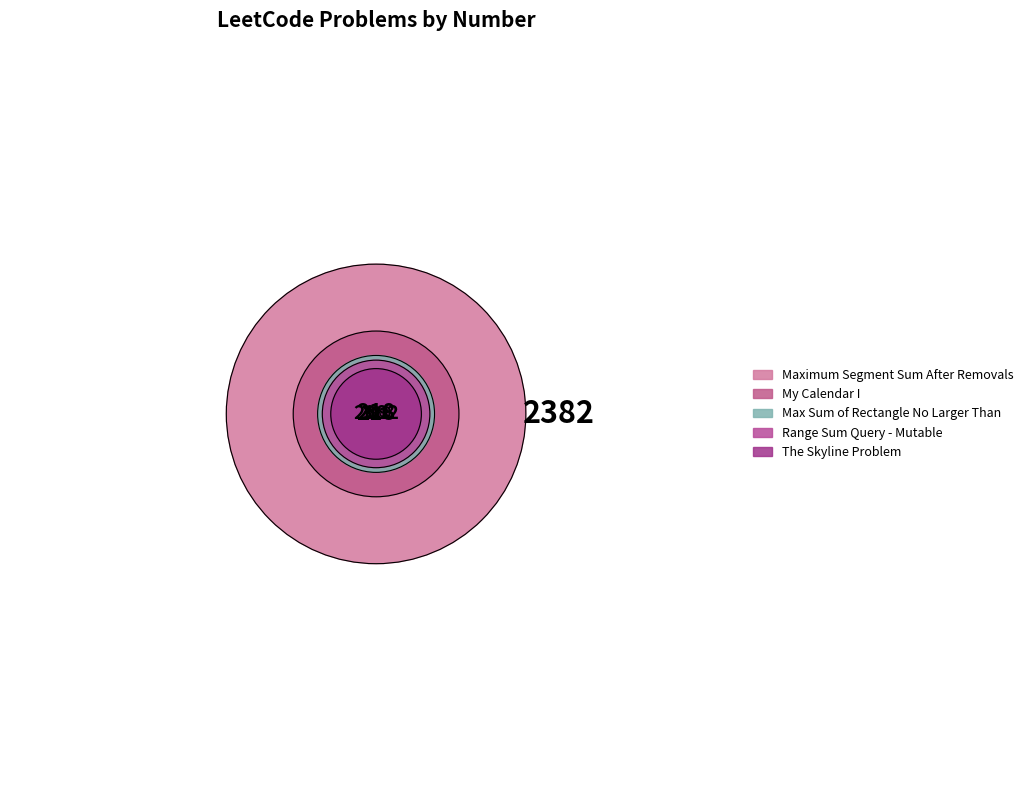

Is there any slice that represents more than half of the pie?

Yes